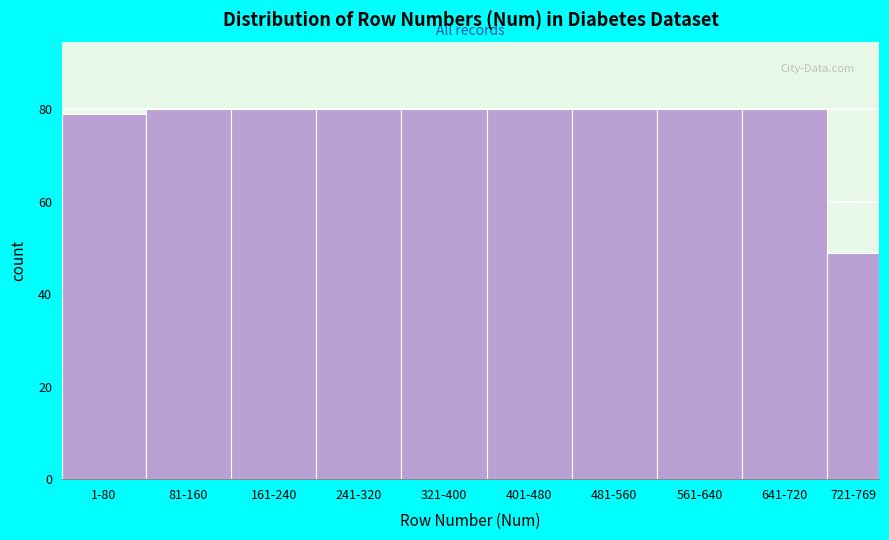

Reading left to right, what are all the values shown in this chart?

79	80	80	80	80	80	80	80	80	49